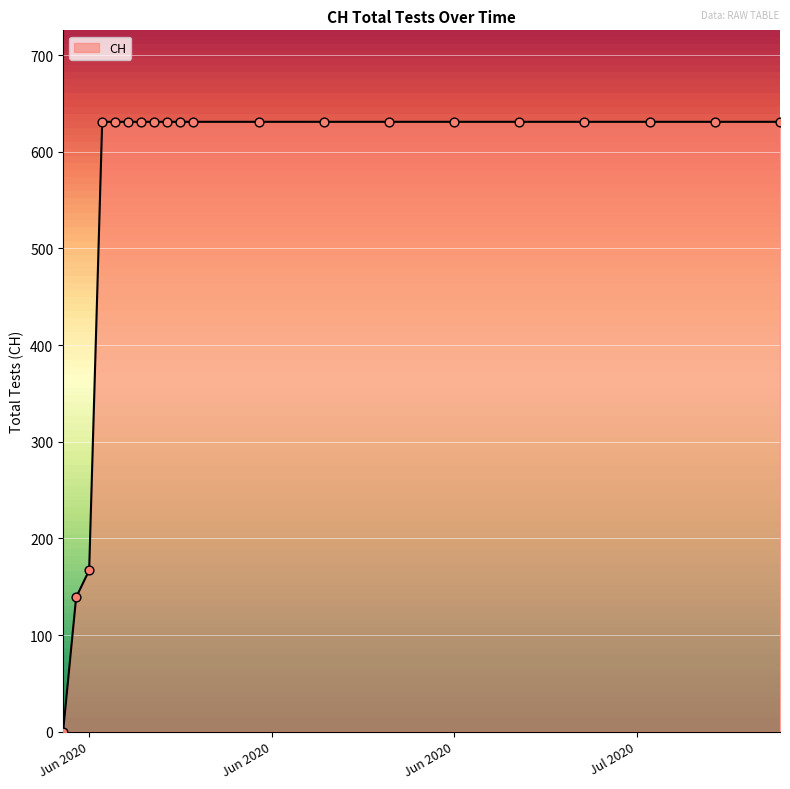

What is the difference between the maximum and minimum values?

631